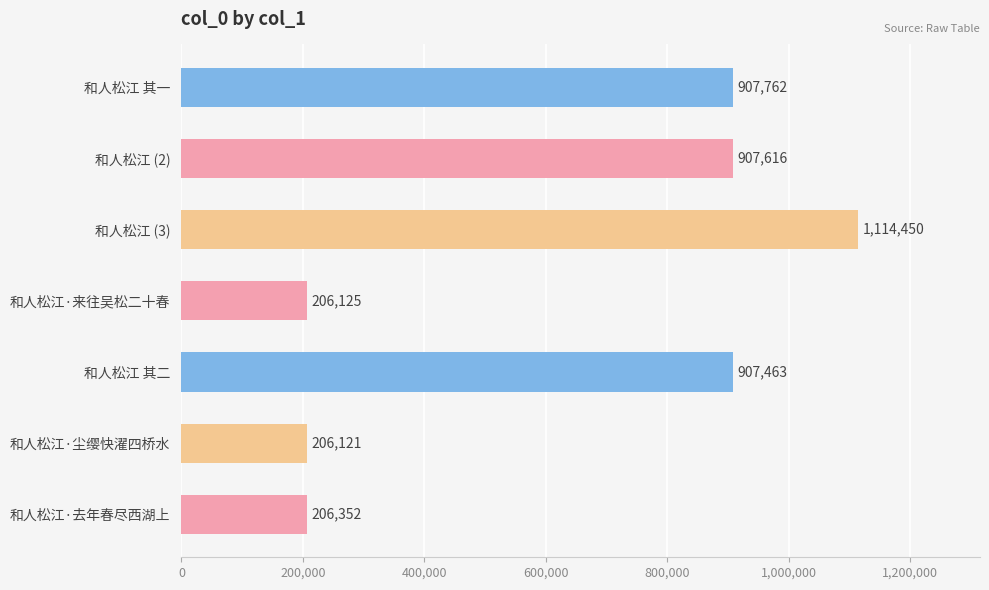

What is the change in value from 和人松江·来往吴松二十春 to 和人松江·尘缨快濯四桥水?

-4